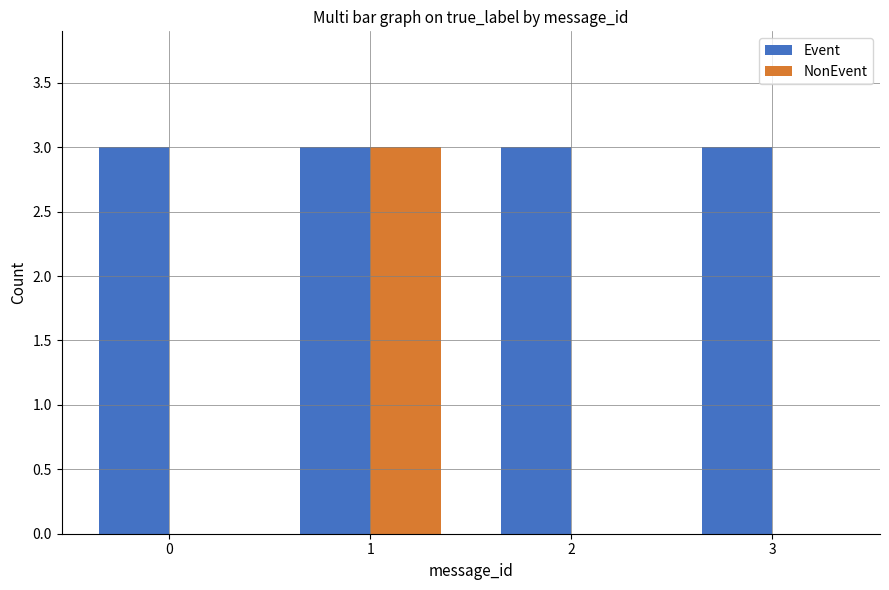

What is the total value across all series at 1?

6